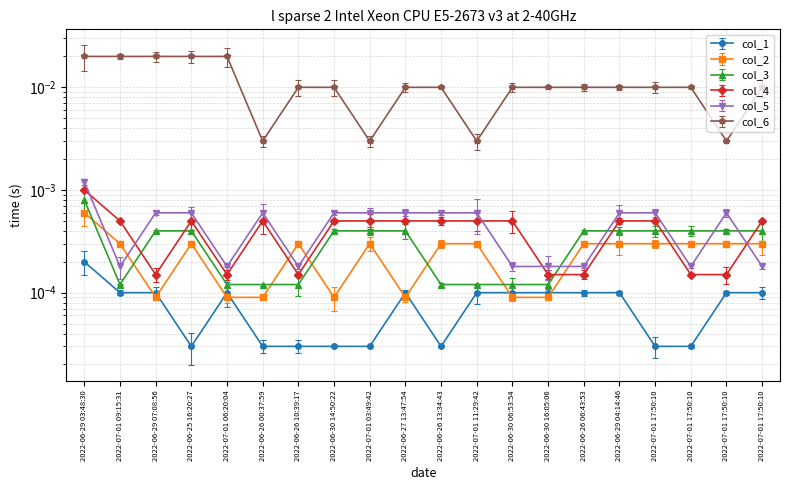

How many distinct data groups are displayed?

6